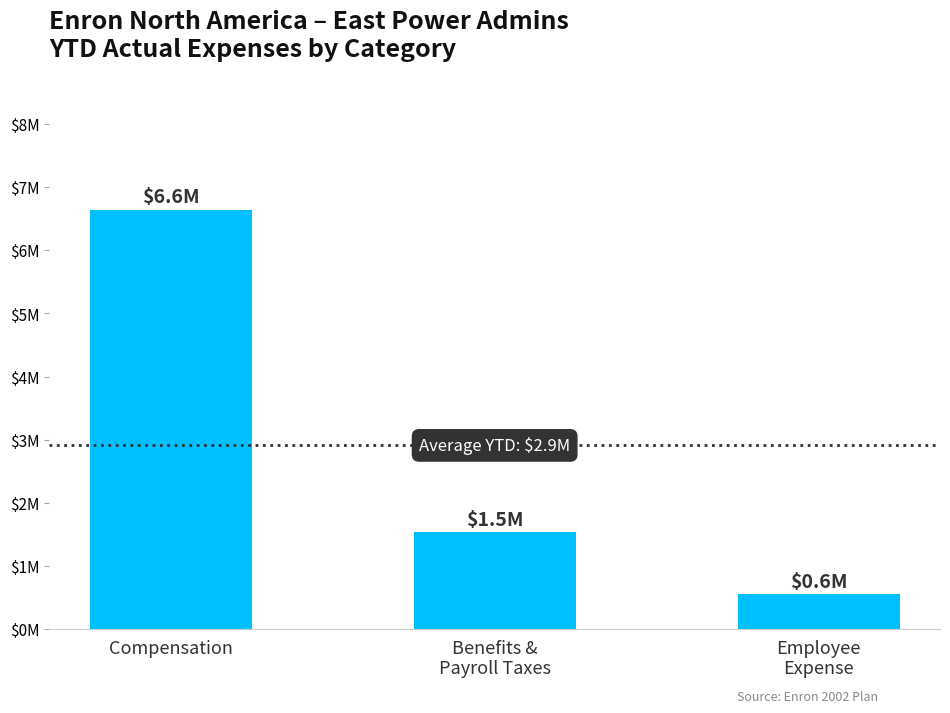

Approximately how many times larger is the value at Employee
Expense compared to Benefits &
Payroll Taxes?

0.4